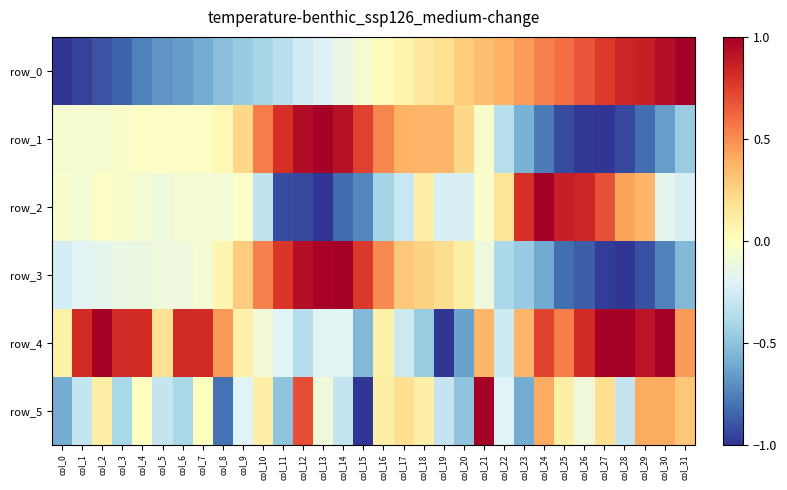

What value does the row_5 series have at col_2?

0.1